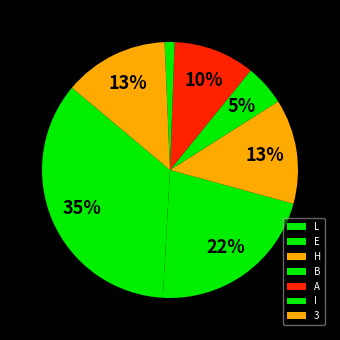

How many segments does this pie chart have?

7